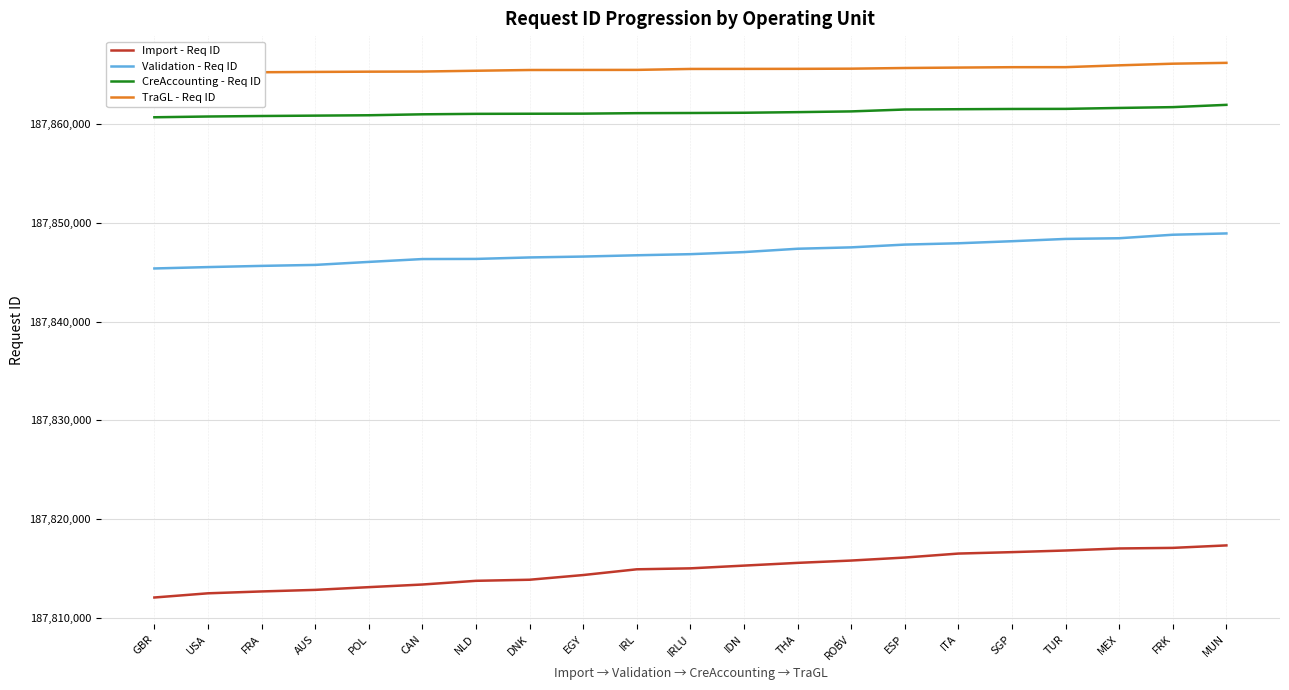

Reading right to left, extract all data points from this chart.

Import - Req ID: 187817341	187817091	187817031	187816825	187816660	187816515	187816112	187815808	187815573	187815296	187815019	187814922	187814341	187813865	187813756	187813381	187813115	187812838	187812680	187812492	187812067
Validation - Req ID: 187848926	187848794	187848440	187848370	187848138	187847930	187847796	187847516	187847376	187847037	187846827	187846715	187846585	187846495	187846346	187846332	187846043	187845740	187845641	187845519	187845379
CreAccounting - Req ID: 187861944	187861713	187861631	187861537	187861527	187861501	187861472	187861281	187861206	187861144	187861119	187861103	187861054	187861044	187861033	187860986	187860891	187860853	187860815	187860764	187860687
TraGL - Req ID: 187866197	187866111	187865945	187865761	187865757	187865718	187865675	187865607	187865590	187865584	187865579	187865484	187865478	187865472	187865397	187865317	187865303	187865277	187865246	187865173	187865090